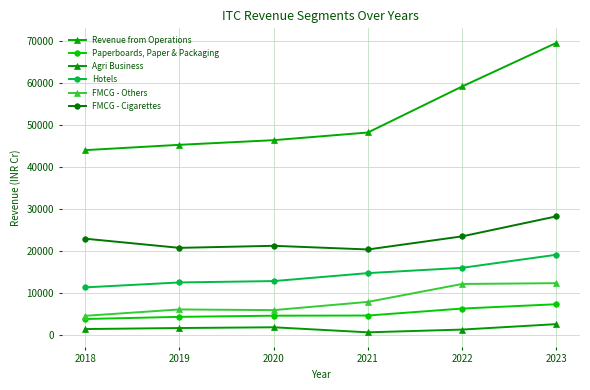

True or false: Paperboards, Paper & Packaging and FMCG - Cigarettes intersect in this chart.

False